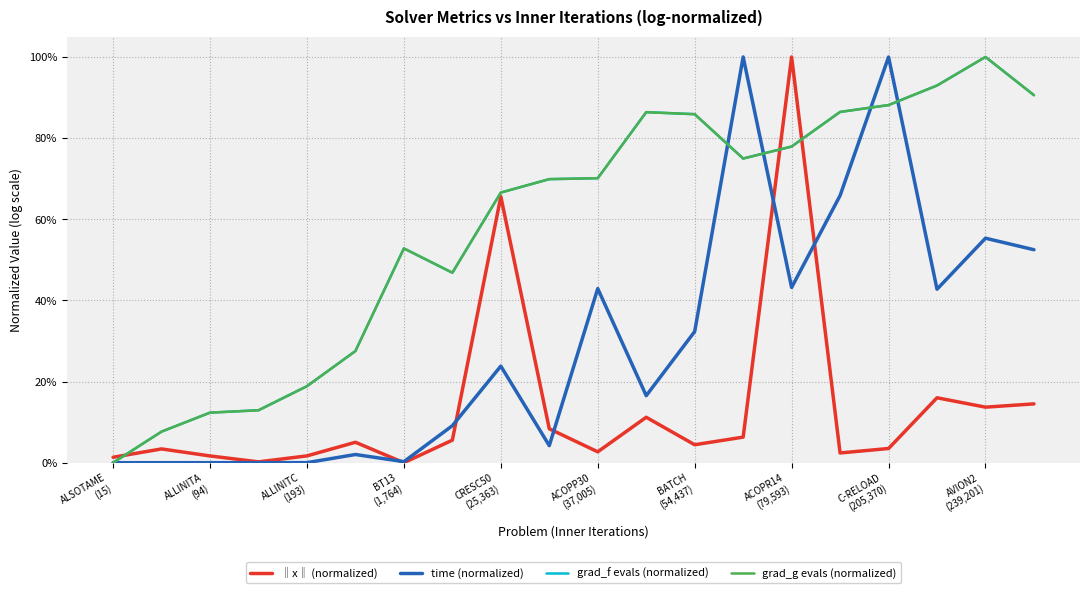

How many intersections are there between ‖x‖ (normalized) and time (normalized)?

5